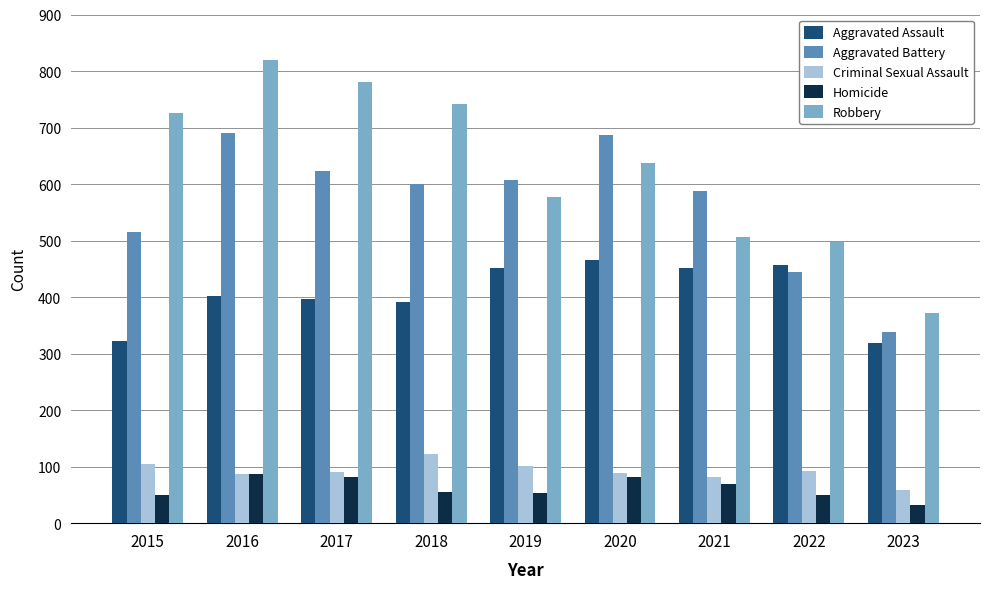

Is the value of Homicide at 2023 greater than the value of Aggravated Battery at 2016?

No